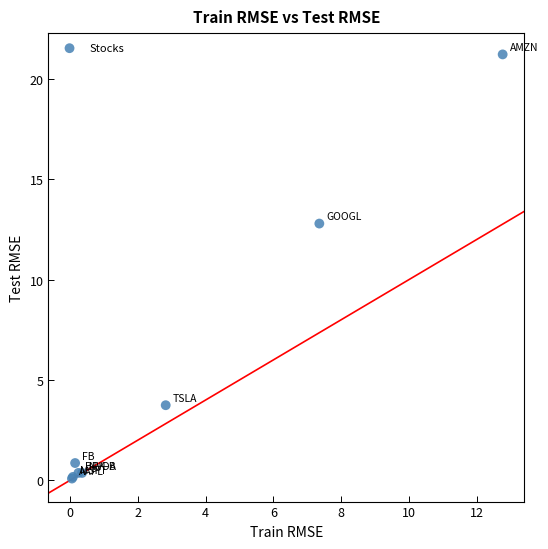

What Y value in the scatter plot is closest to 10?

12.8